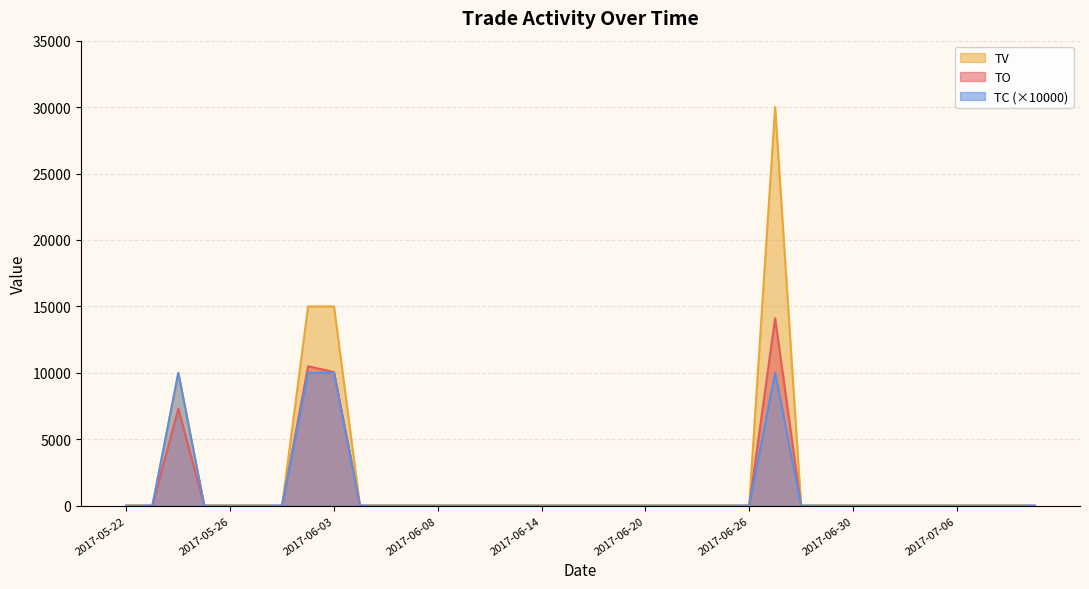

Count the number of categories in the chart.

36